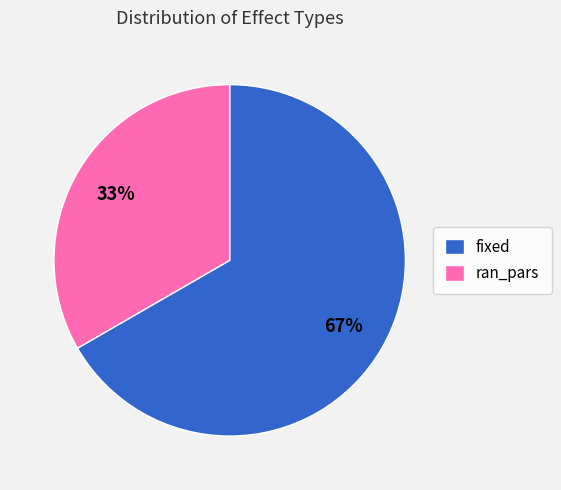

Which has a higher value, ran_pars or fixed?

fixed